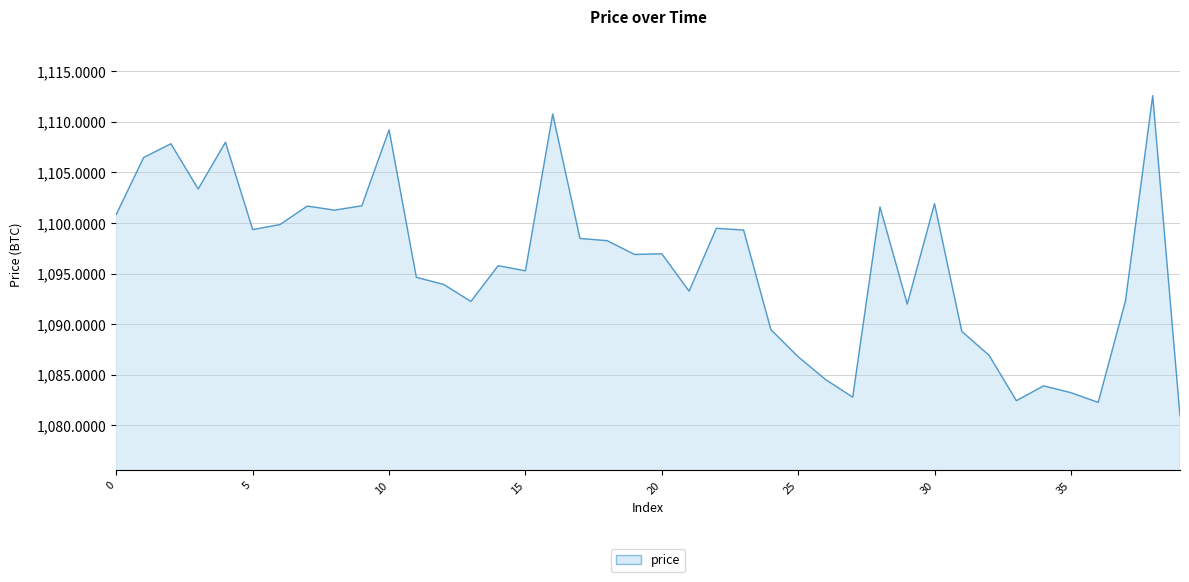

Count the number of values greater than 1096.

21